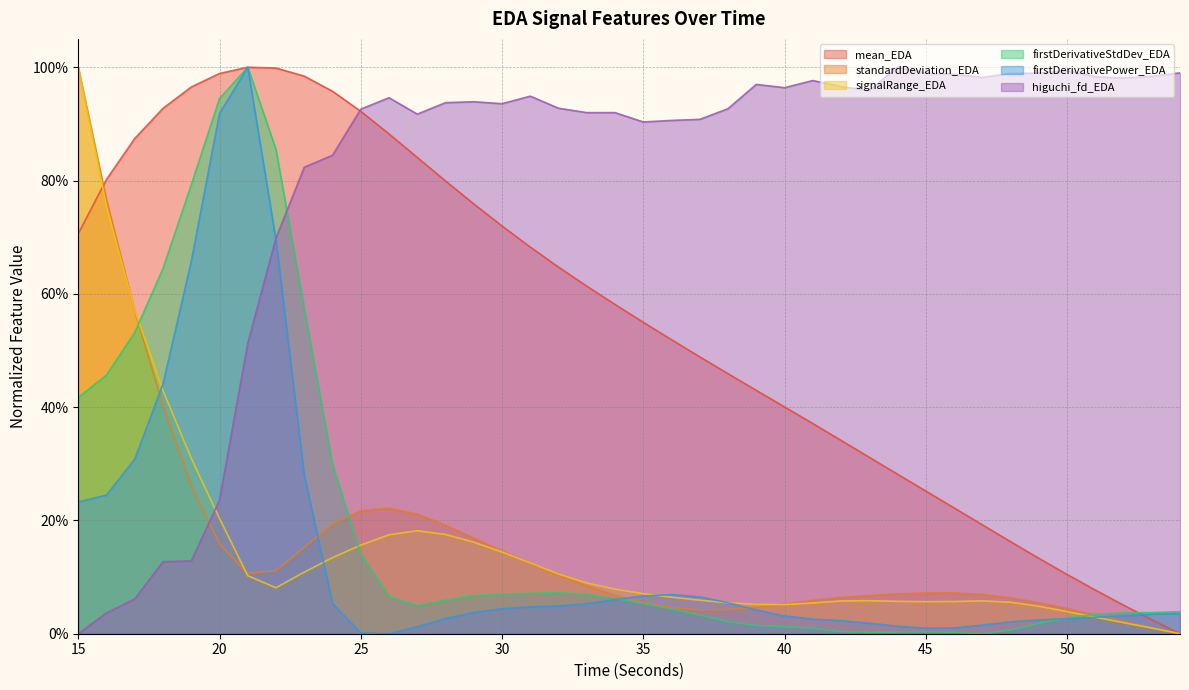

At which category does the chart reach its minimum across all series?

54